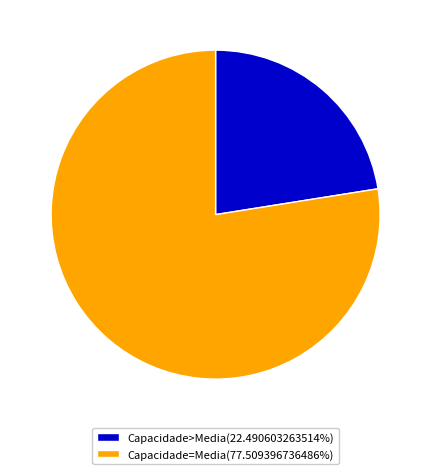

What is the ratio of the value at Capacidade=Media(77.509396736486%) to the value at Capacidade>Media(22.490603263514%)?

3.4